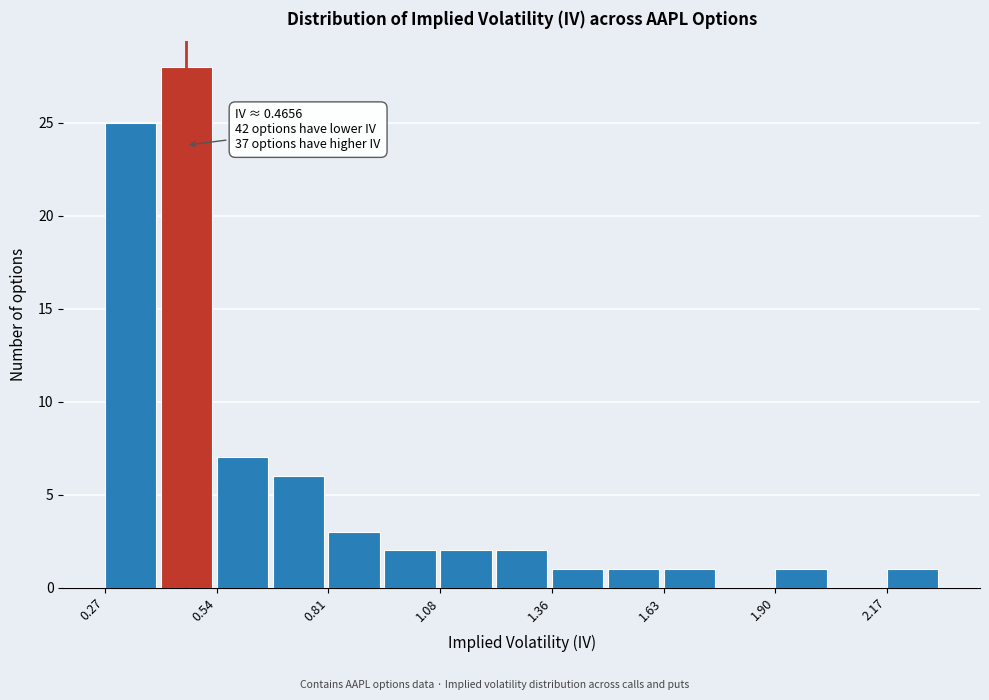

Read against the x-axis, roughly where is the centre of the tallest bar?

0.45